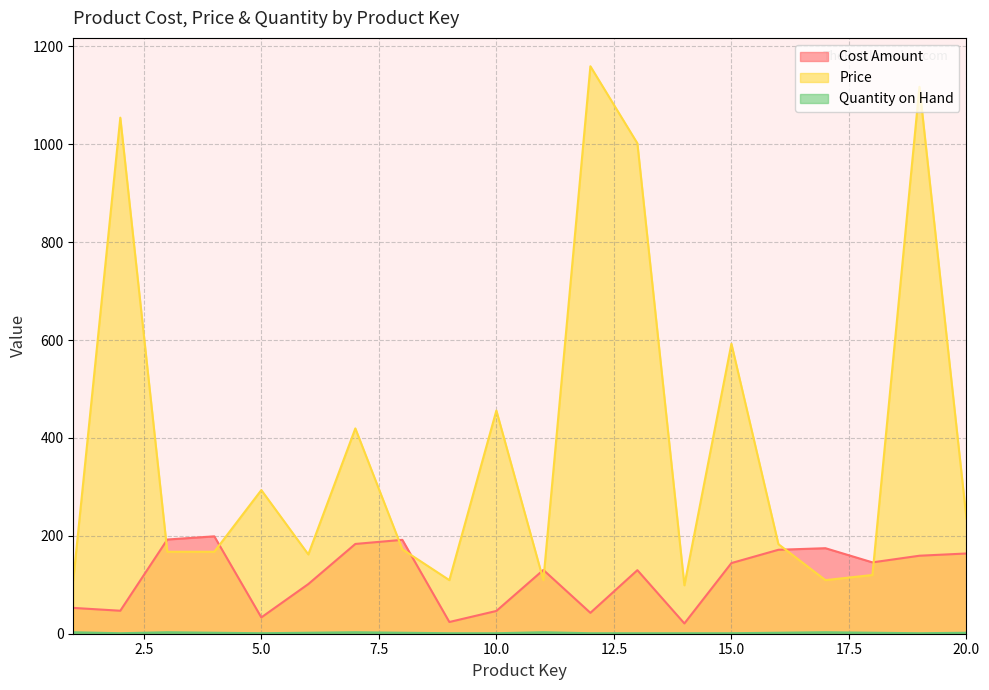

The value of Price at 15.0 is 197.2. True or false?

False